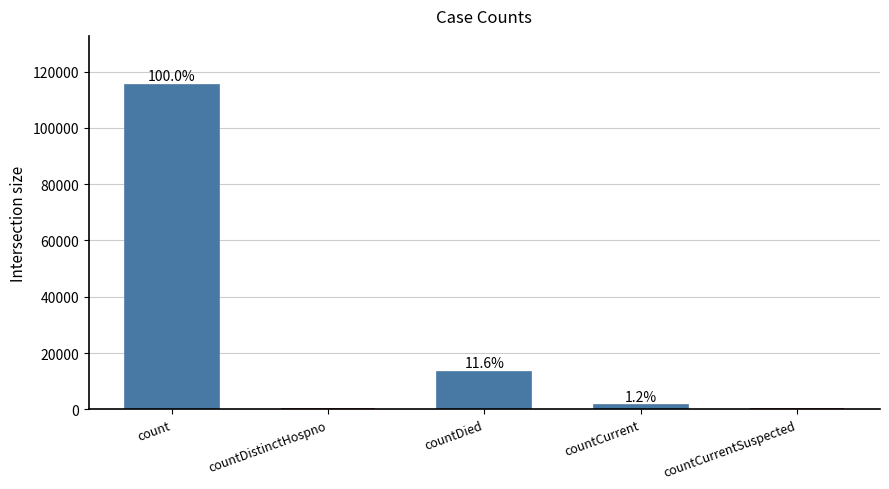

Are the bars horizontal?

No